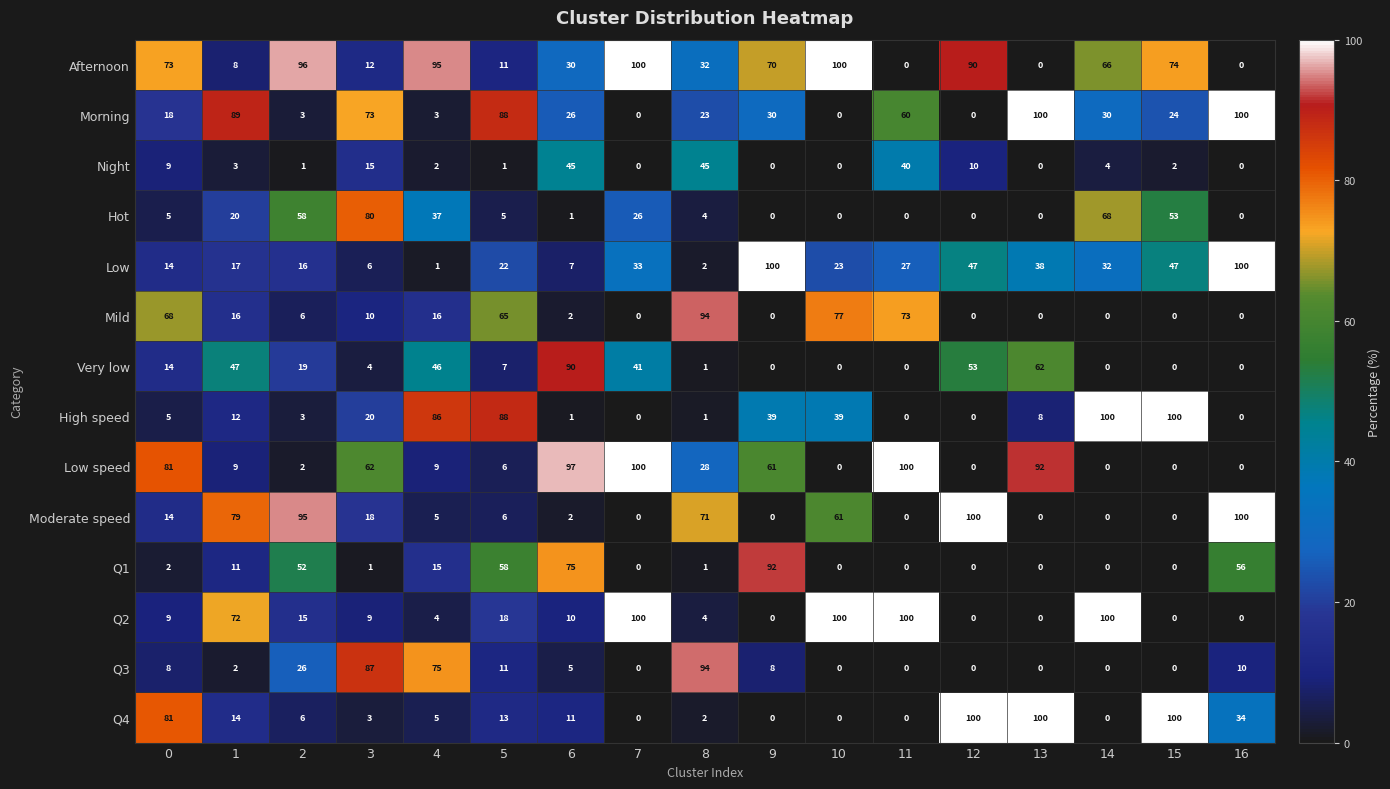

At how many categories does at least one series exceed 71?

17